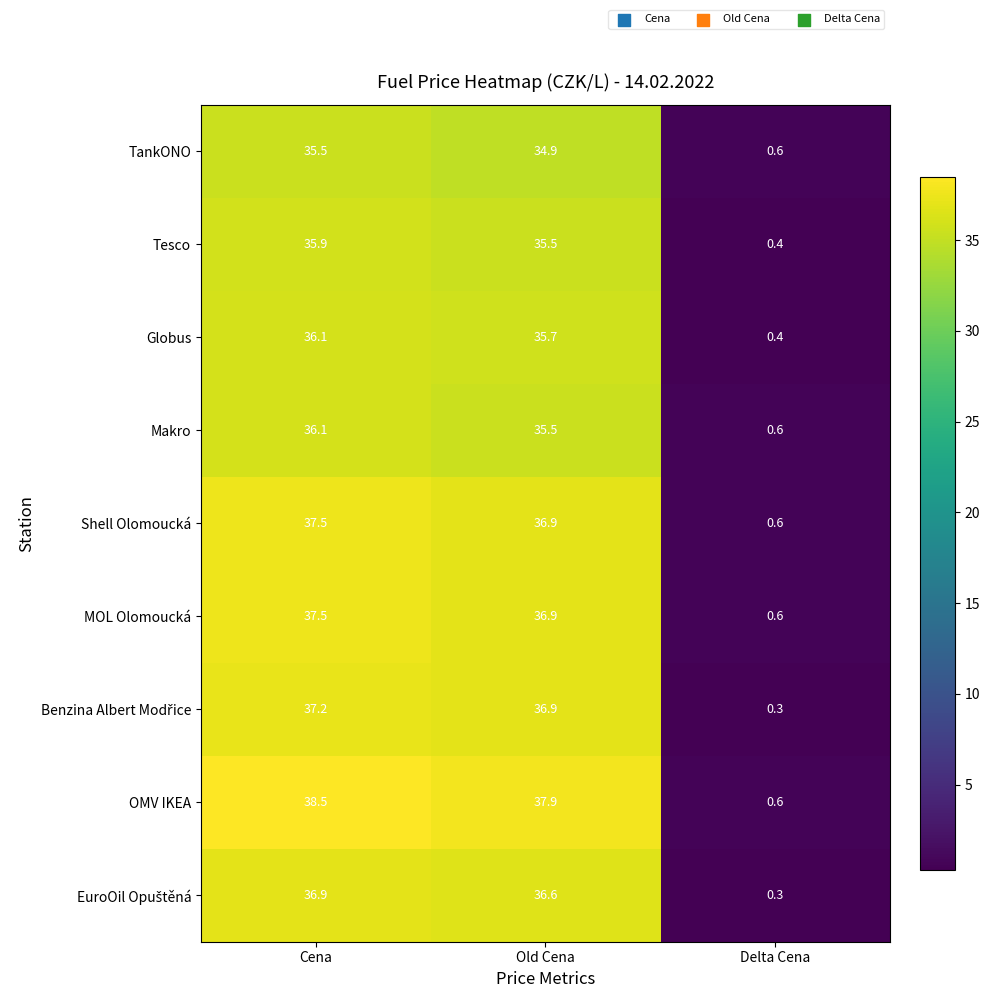

What is the greatest value displayed?

38.5